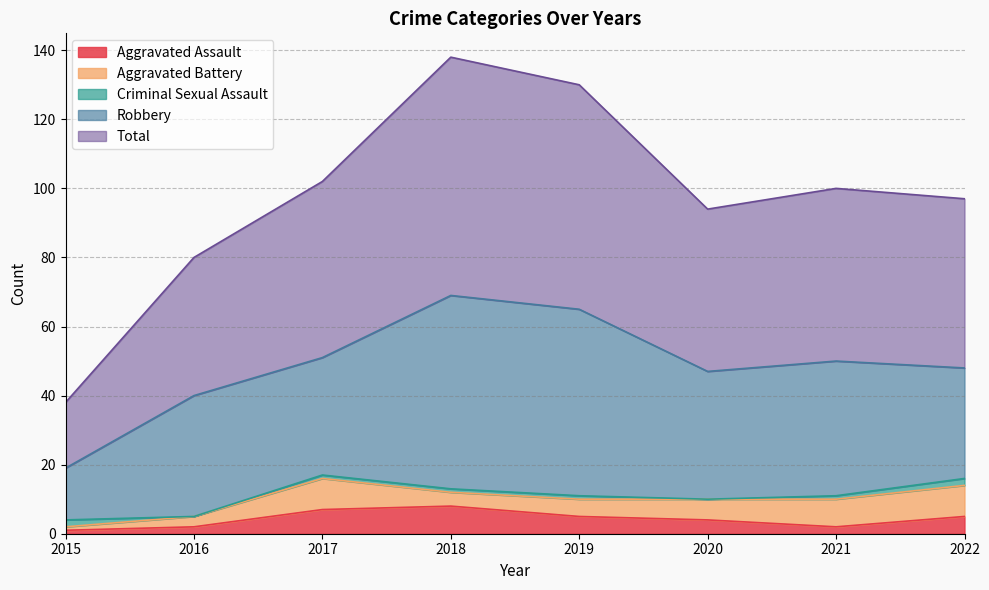

Reading left to right, what are all the values shown in this chart?

Aggravated Assault: 1	2	7	8	5	4	2	5
Aggravated Battery: 1	3	9	4	5	6	8	9
Criminal Sexual Assault: 2	0	1	1	1	0	1	2
Robbery: 15	35	34	56	54	37	39	32
Total: 19	40	51	69	65	47	50	49